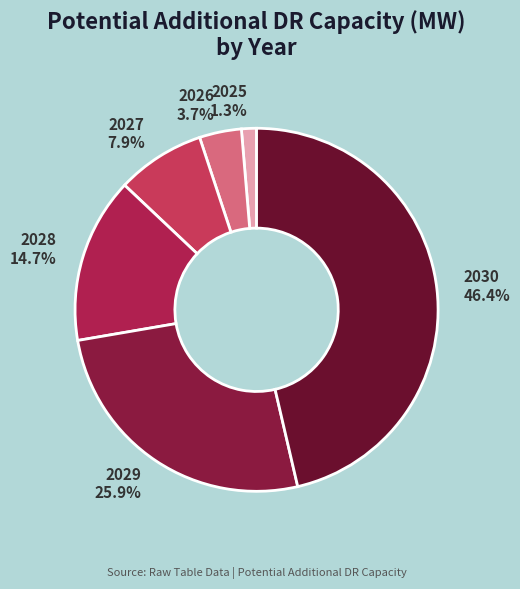

True or false: 2027 accounts for 1% of the total.

False